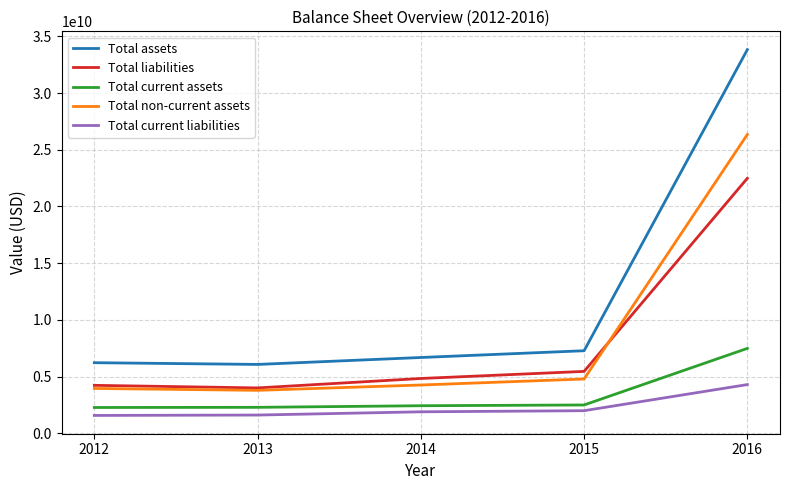

What is the minimum value shown in the chart?

1570800000